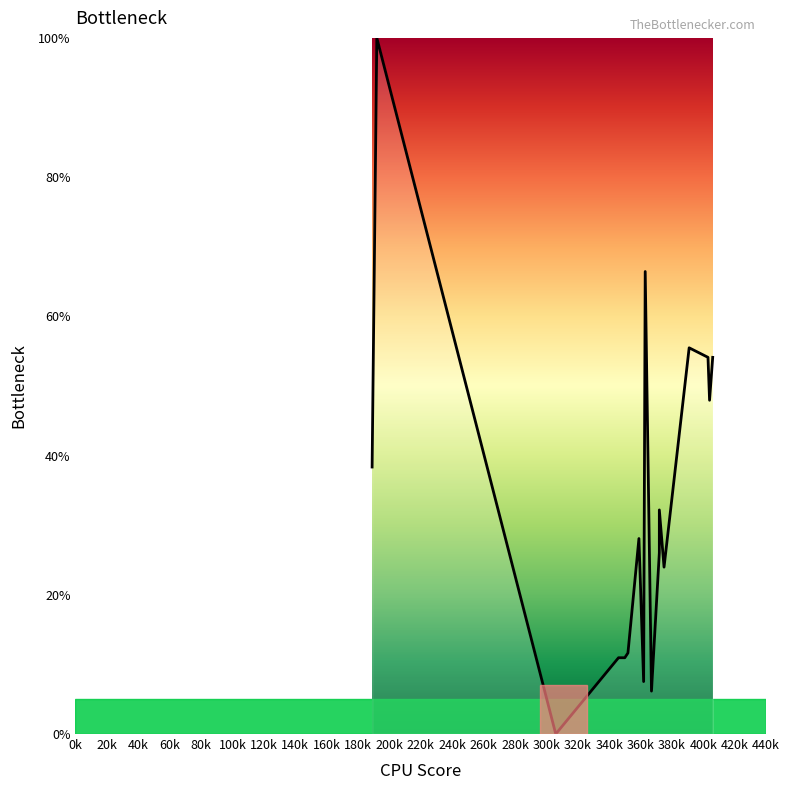

How many interior local valleys (lower than both neighbors) does the data have?

5